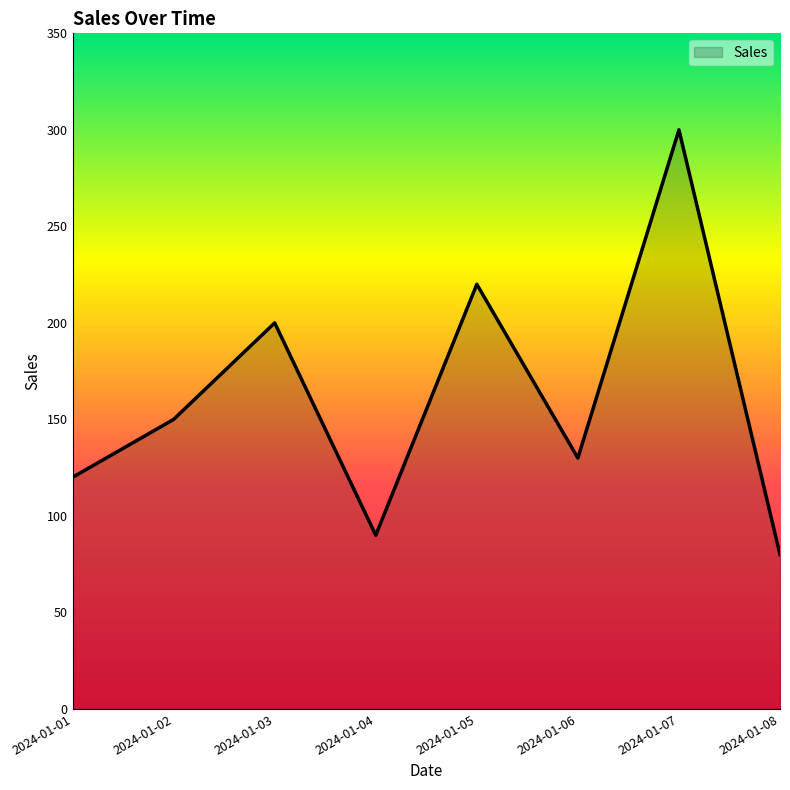

Reading left to right, list all the values displayed in this chart.

2024-01-01=120	2024-01-02=150	2024-01-03=200	2024-01-04=90	2024-01-05=220	2024-01-06=130	2024-01-07=300	2024-01-08=80